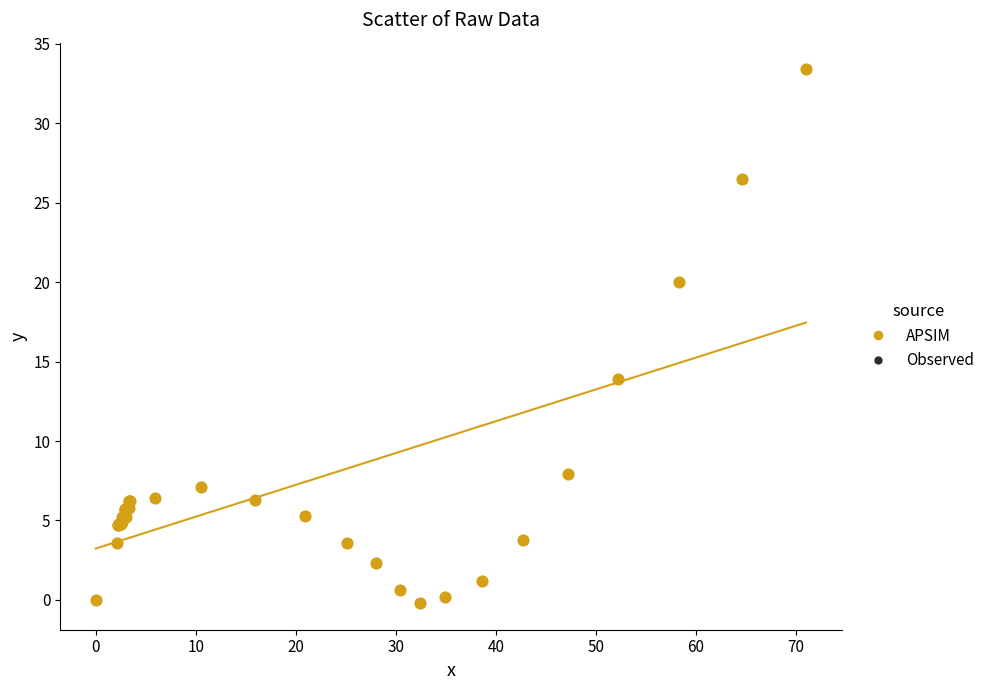

What Y value in the scatter plot is closest to 16?

13.9